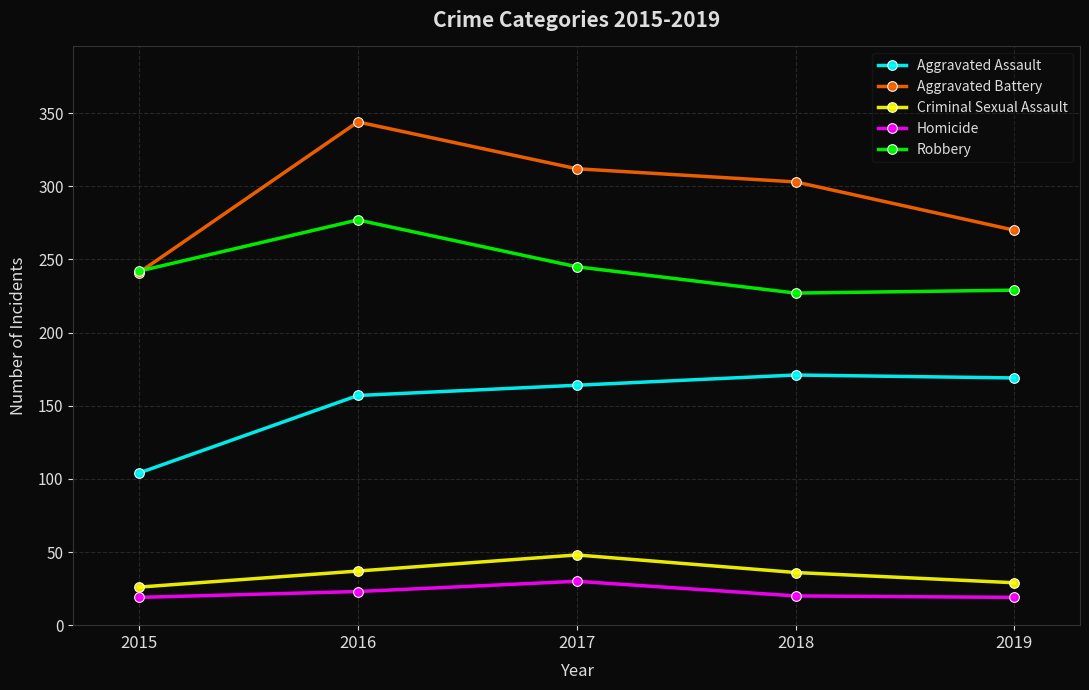

What are all the series names shown in the legend?

Aggravated Assault, Aggravated Battery, Criminal Sexual Assault, Homicide, Robbery